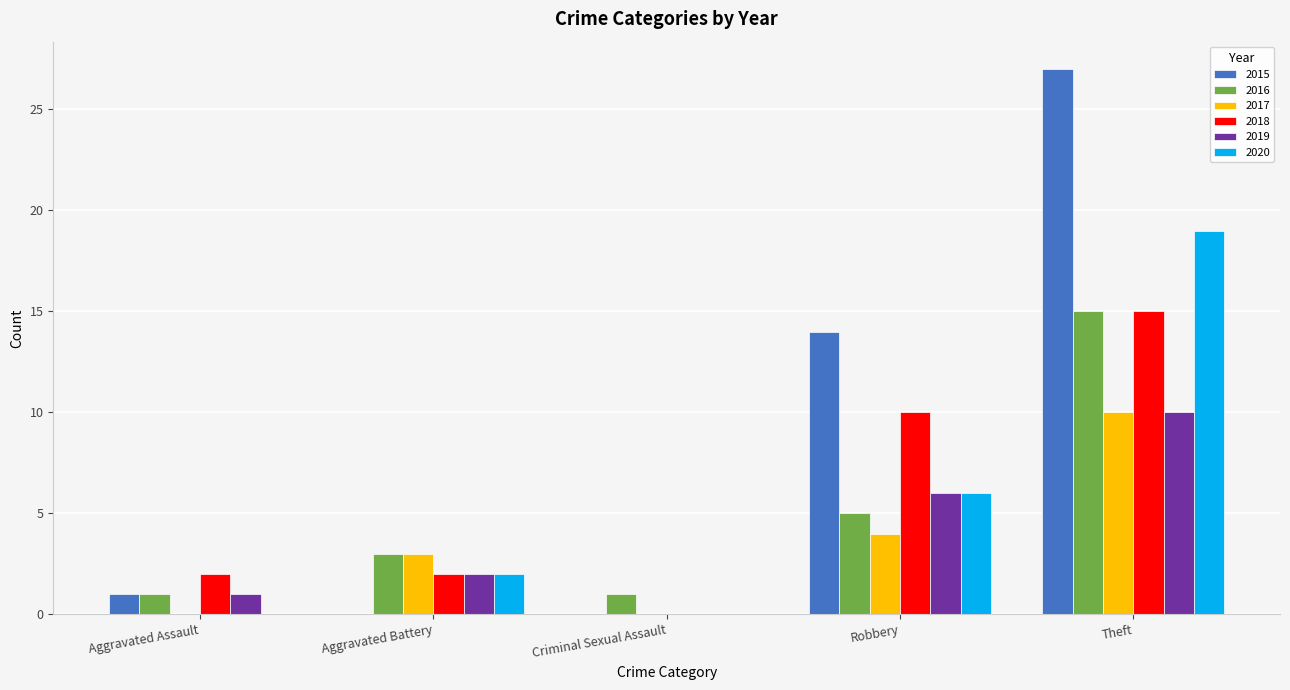

Read the 2018 value at Robbery.

10